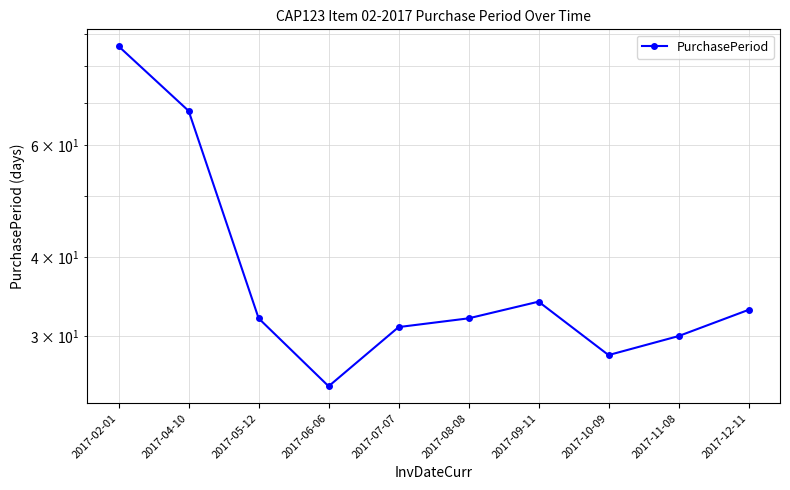

Reading right to left, list all the values displayed in this chart.

2017-12-11=33	2017-11-08=30	2017-10-09=28	2017-09-11=34	2017-08-08=32	2017-07-07=31	2017-06-06=25	2017-05-12=32	2017-04-10=68	2017-02-01=86